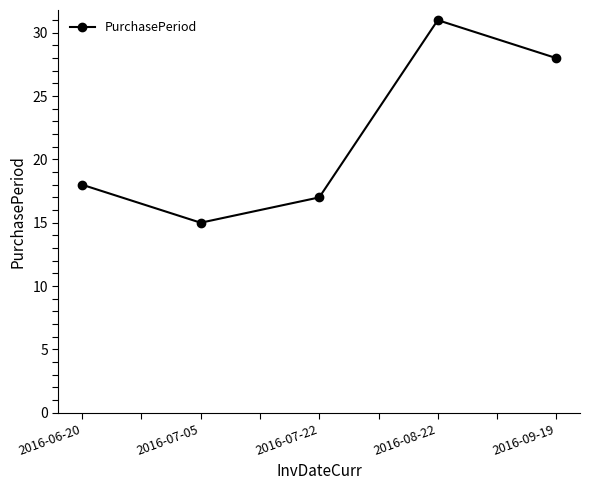

What is the smallest value displayed?

15